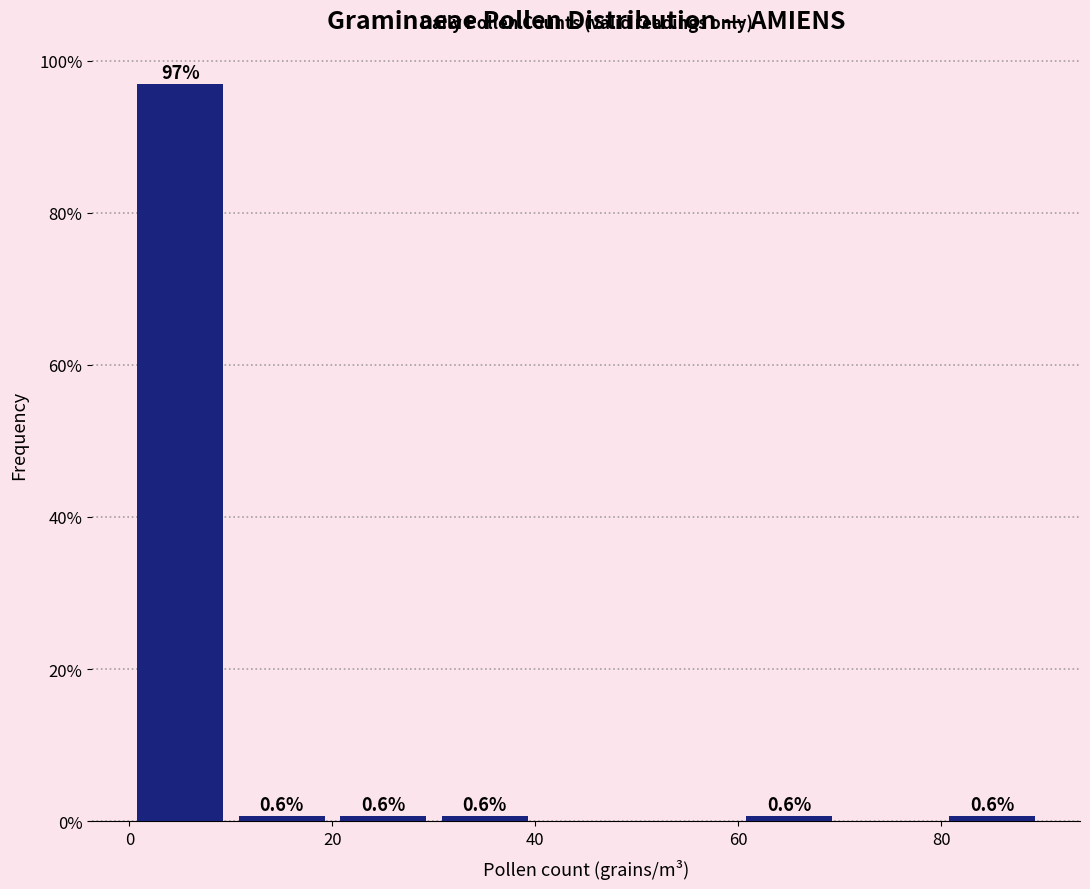

Over which range of the x-axis is the bar tallest?

0 to 10